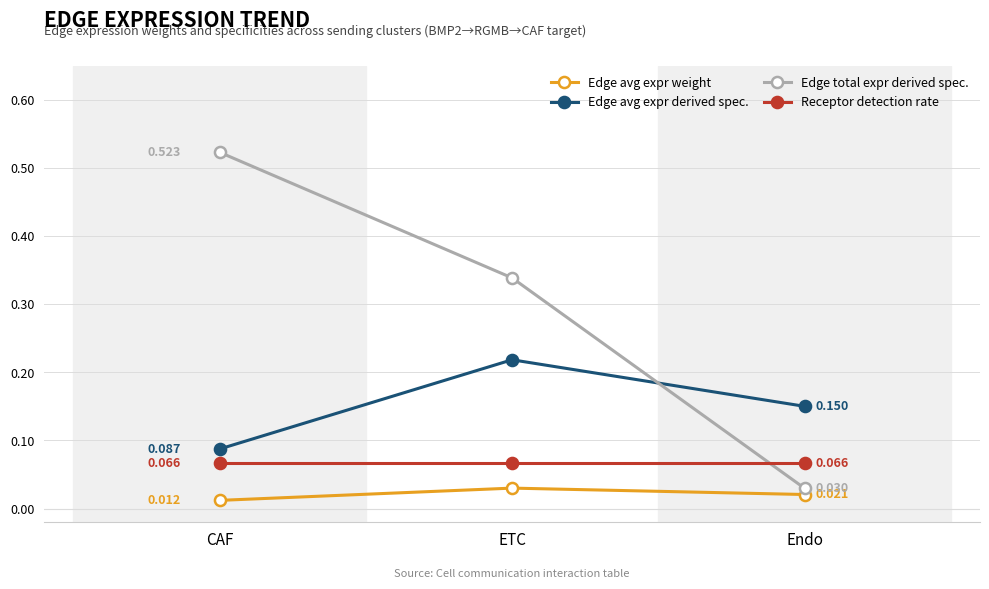

Which series has the widest spread of values?

Edge total expr derived spec.